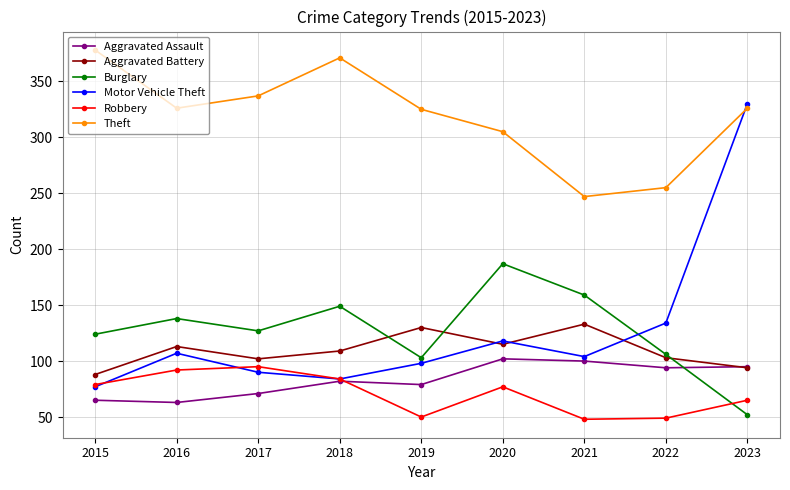

What is the minimum value shown in the chart?

48